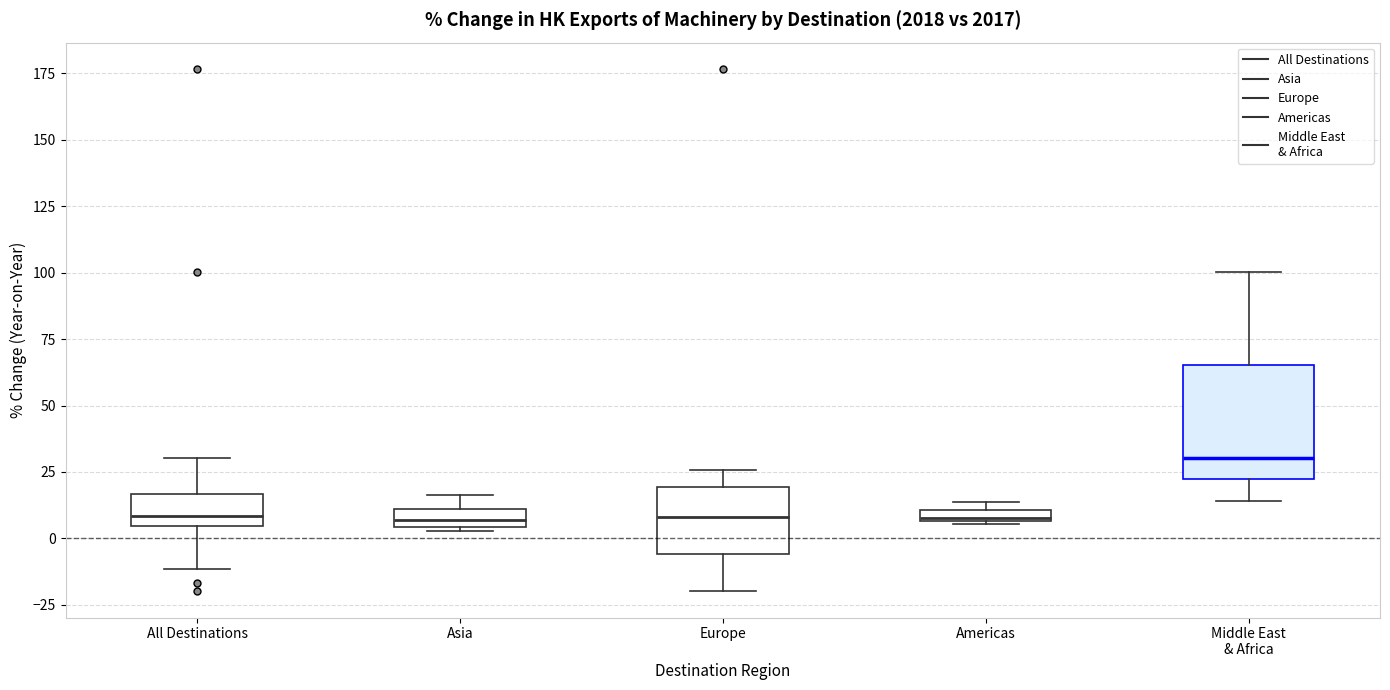

Where does the lower whisker of the box for Middle East & Africa end on the y-axis? The values are not printed on the chart, so give them approximately, as read against the axis.

15